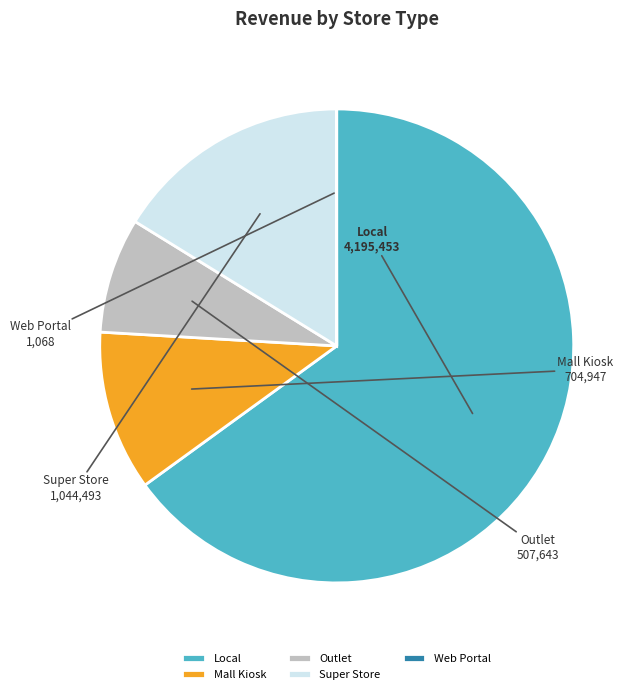

True or false: Local accounts for 65% of the total.

True